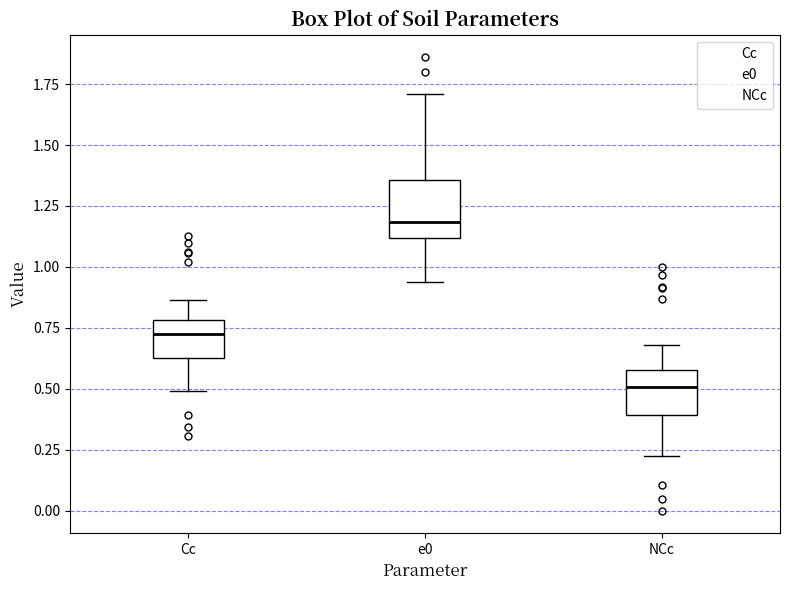

Reading left to right, read every box against the y-axis: the position of its median line, the range the box covers, and the ends of its whiskers. The values are not printed on the chart, so give them approximately, as read against the axis.

Cc: median 0.70, box 0.65 to 0.80, whiskers 0.50 to 0.85
e0: median 1.20, box 1.10 to 1.35, whiskers 0.95 to 1.70
NCc: median 0.50, box 0.40 to 0.60, whiskers 0.25 to 0.70